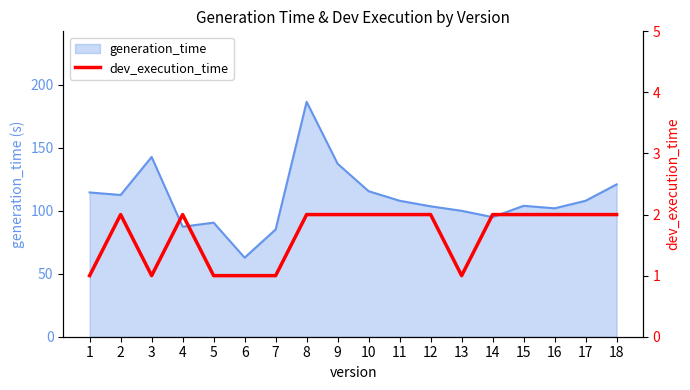

Which has a higher value, 5 or 6?

5